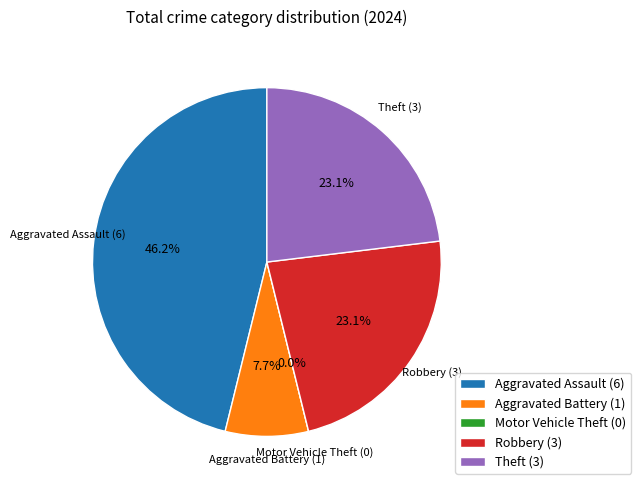

Rank the categories by value from highest to lowest.

Aggravated Assault, Robbery, Theft, Aggravated Battery, Motor Vehicle Theft